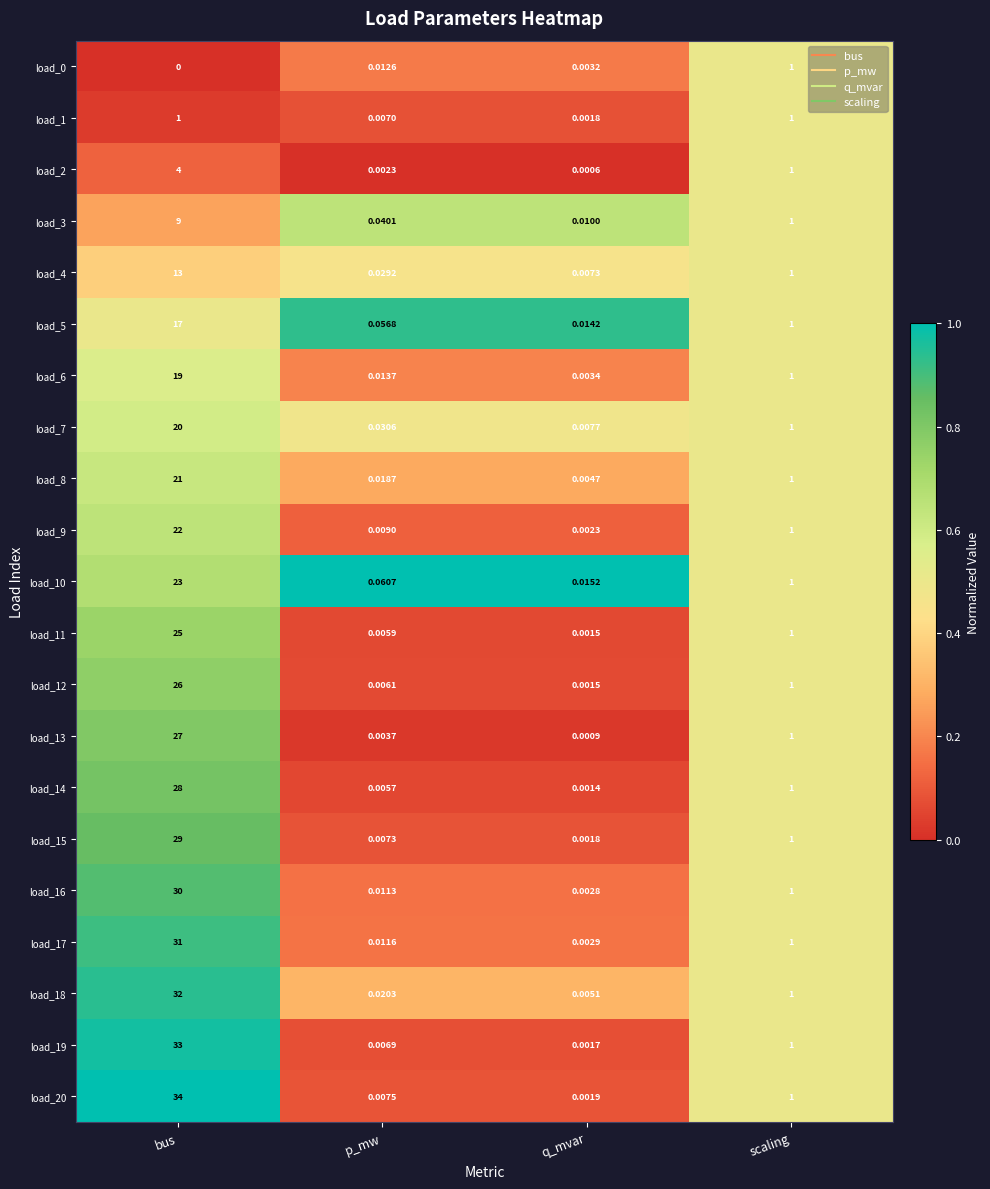

At which category is the sum across all series the highest?

bus